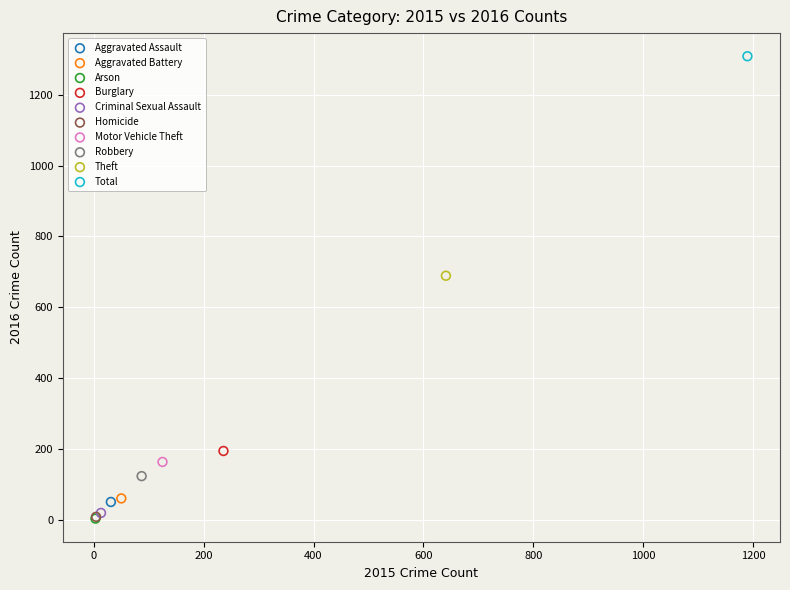

What are all the series names shown in the legend?

Aggravated Assault, Aggravated Battery, Arson, Burglary, Criminal Sexual Assault, Homicide, Motor Vehicle Theft, Robbery, Theft, Total